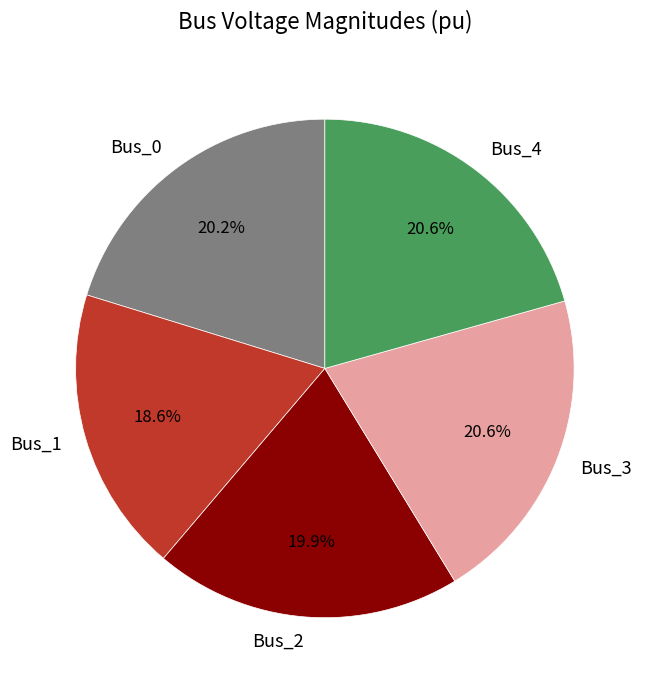

What is the ratio of the value at Bus_1 to the value at Bus_4?

0.9